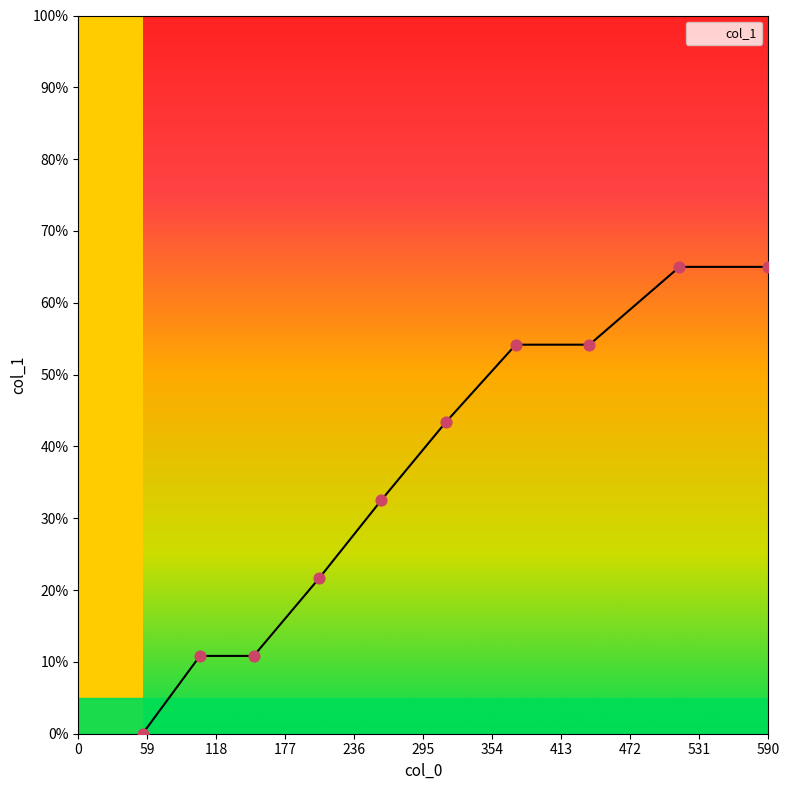

What is the ratio of the value at 206 to the value at 150?

2.0